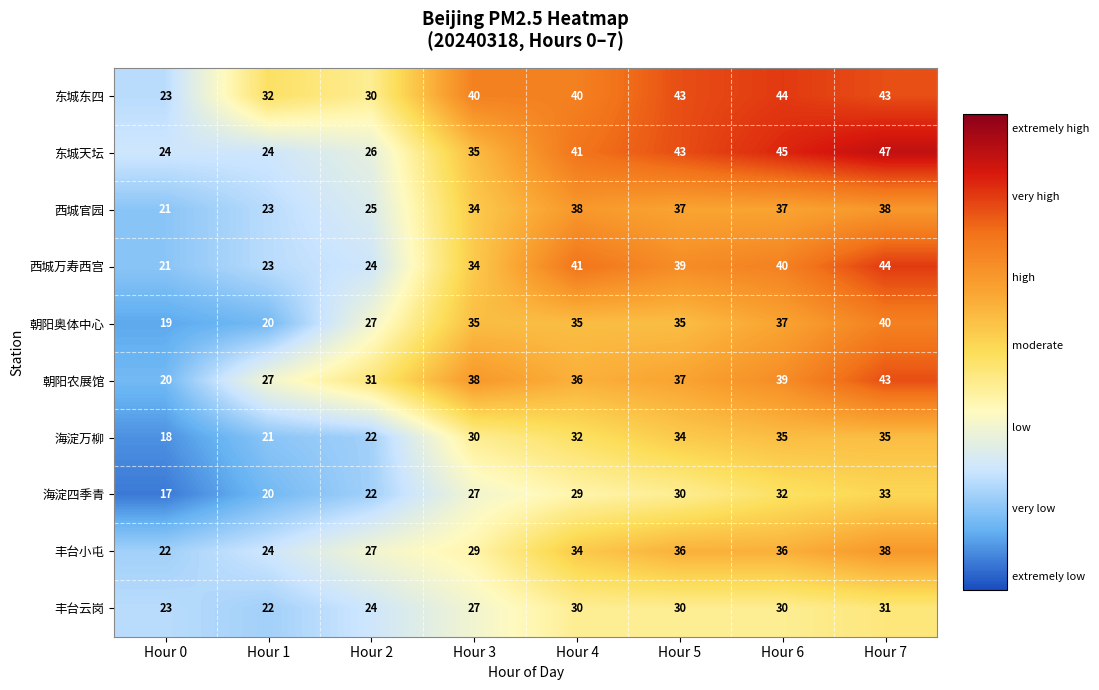

Which label corresponds to the largest value in the chart?

Hour 7